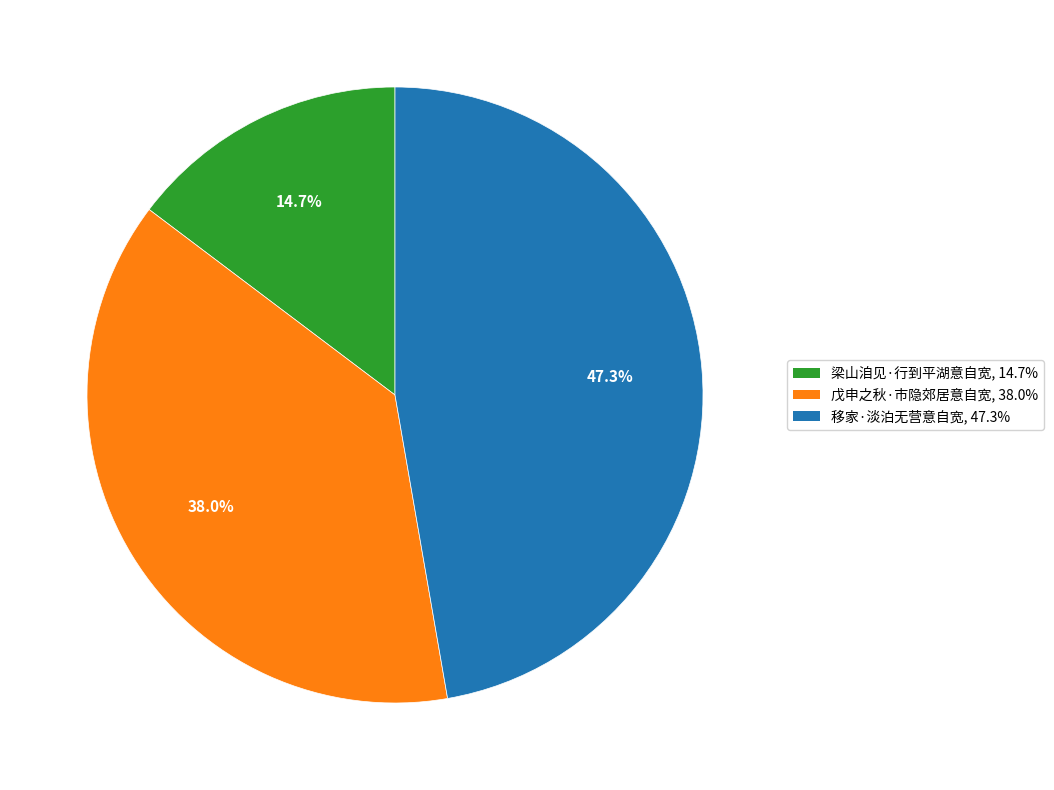

To the nearest percent, what is the combined percentage of 移家·淡泊无营意自宽 and 梁山洎见·行到平湖意自宽?

62%